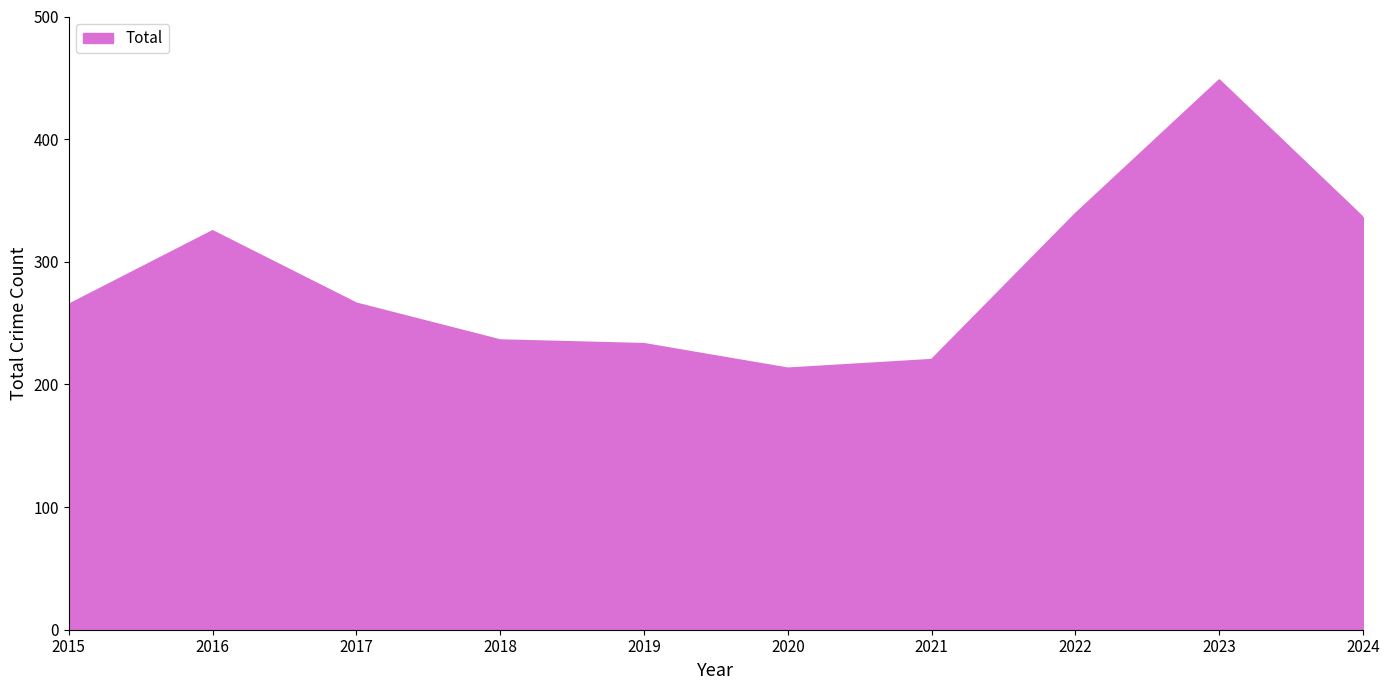

The chart shows a value of 233 at 2019. True or false?

True